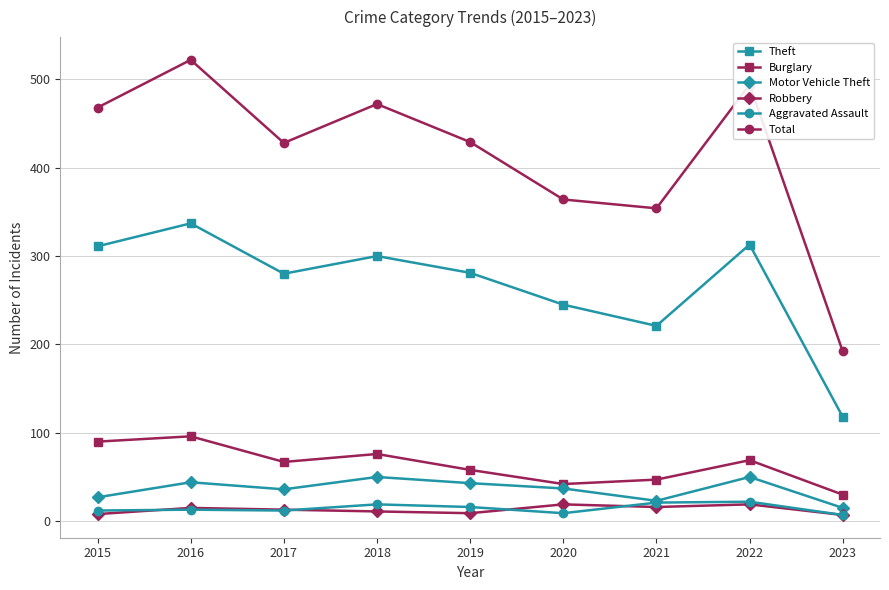

Which series has the largest total across all categories?

Total